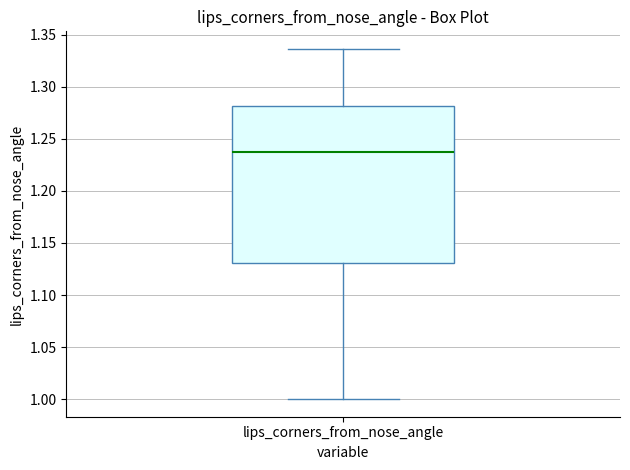

Transcribe this box plot: give where the median line is, the range the box spans, and where the two whiskers end, as read against the y-axis. The values are not printed on the chart, so give them approximately, as read against the axis.

median 1.235, box 1.130 to 1.280, whiskers 1.000 to 1.335